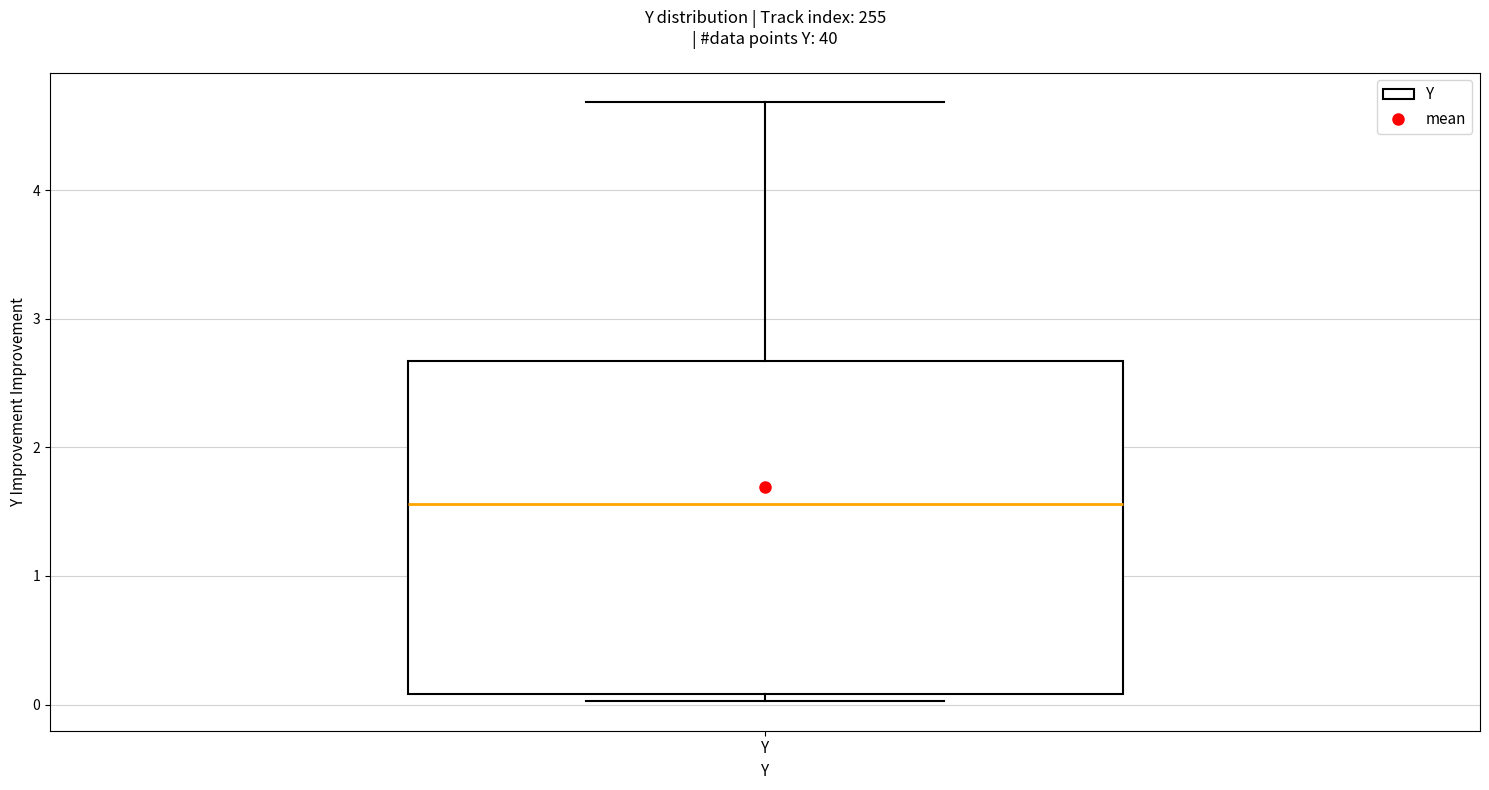

Where does the median line of the box for Y sit on the y-axis? The values are not printed on the chart, so give them approximately, as read against the axis.

1.6